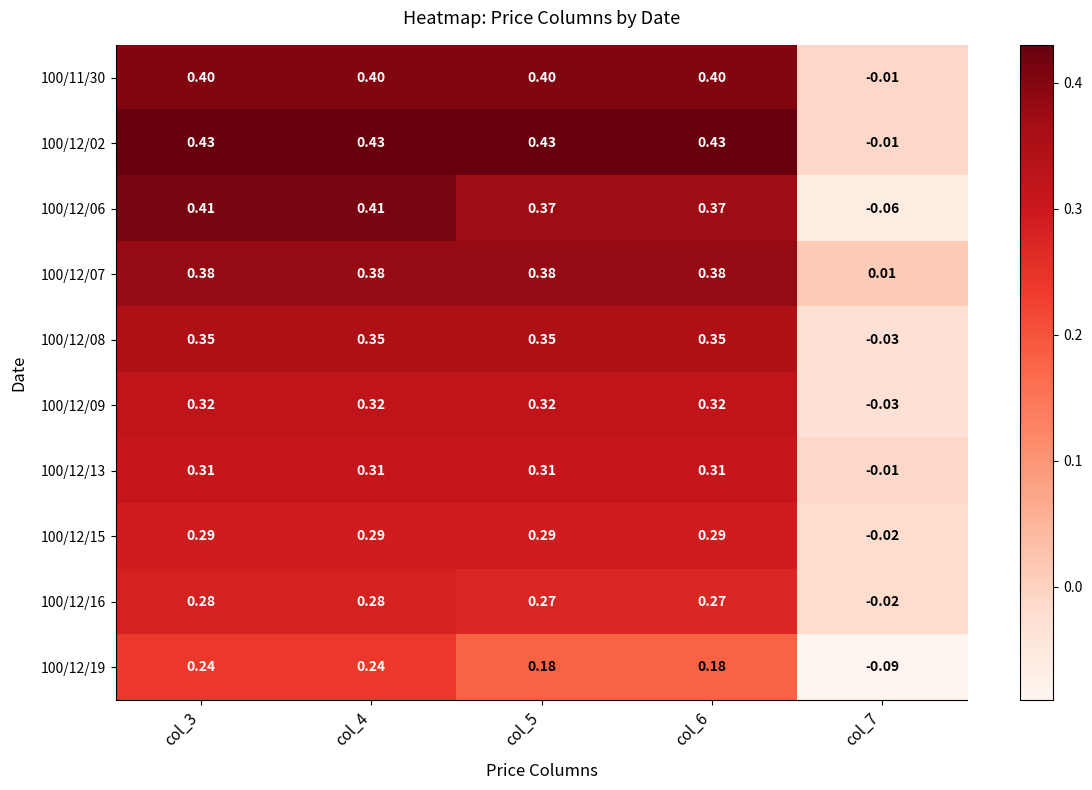

How many positive values does the 100/12/16 series have?

4